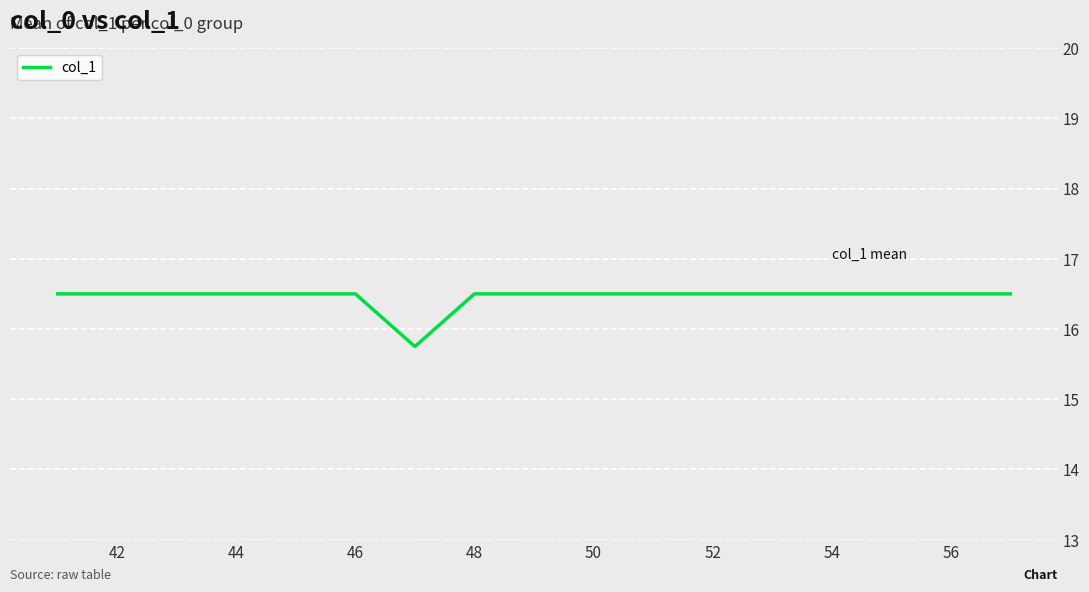

What is the difference between the maximum and minimum values?

0.8